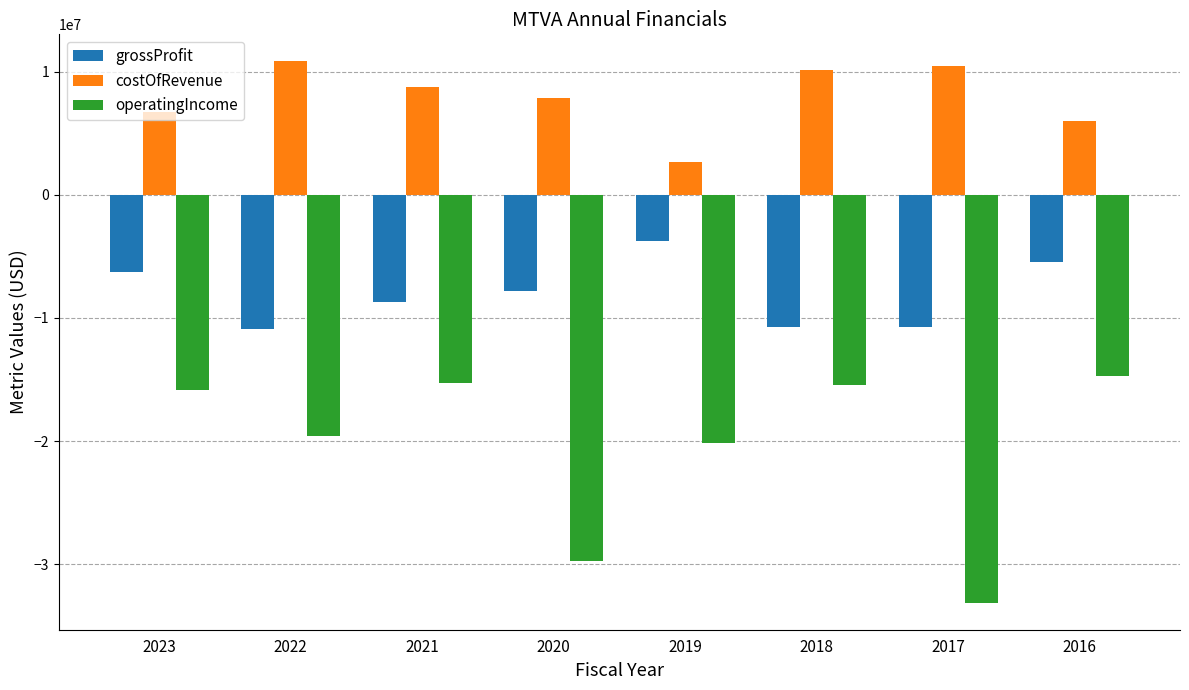

What is the difference between the maximum and minimum values in the operatingIncome series?

18428000